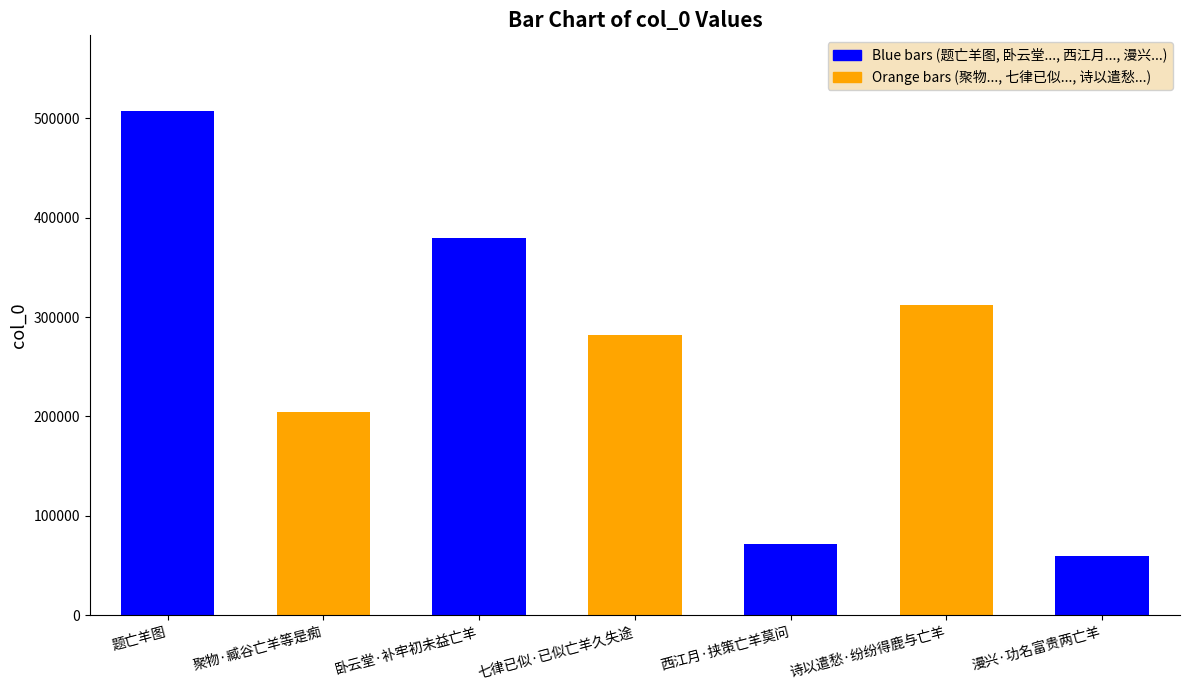

Read the value at 诗以遣愁·纷纷得鹿与亡羊, to the nearest 10.

311880